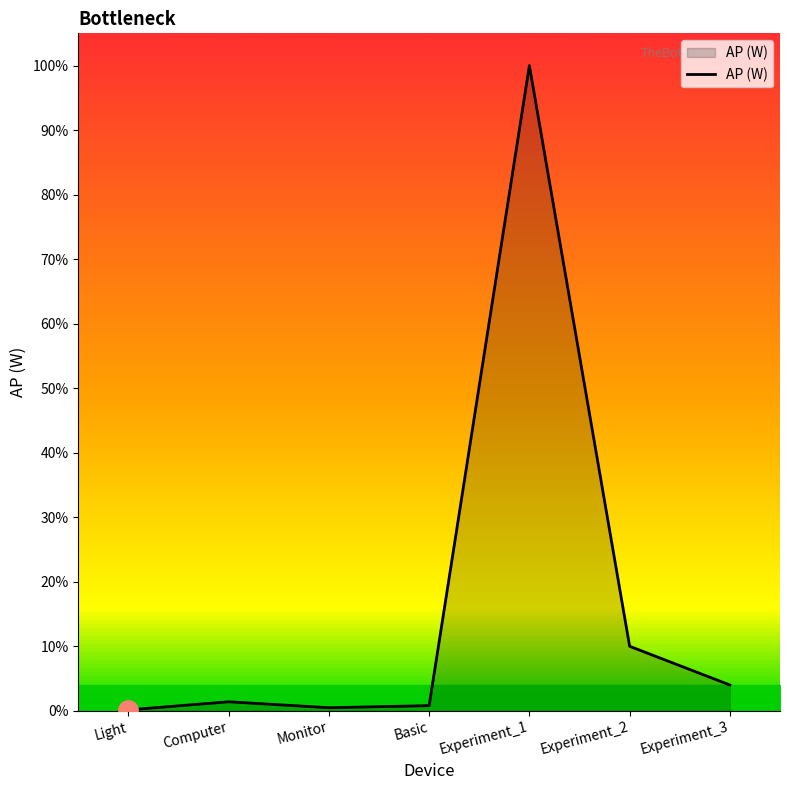

Is this an area chart (filled region under the line)?

Yes